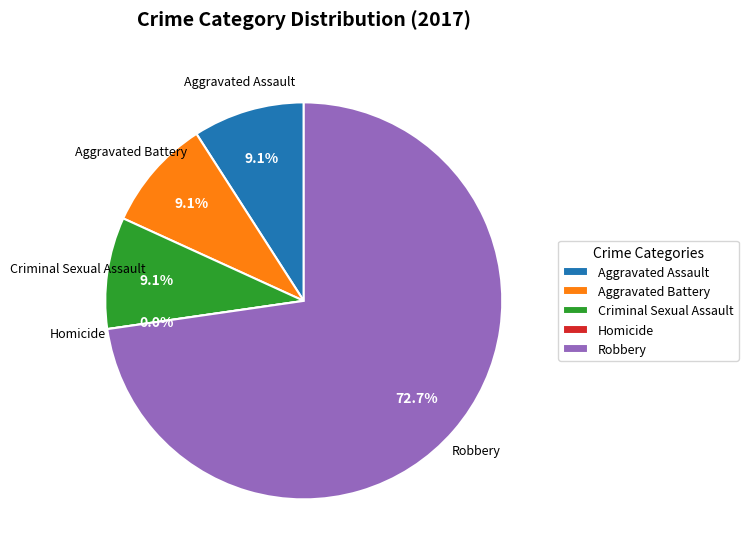

To the nearest percent, what percentage of the pie is Aggravated Battery?

9%